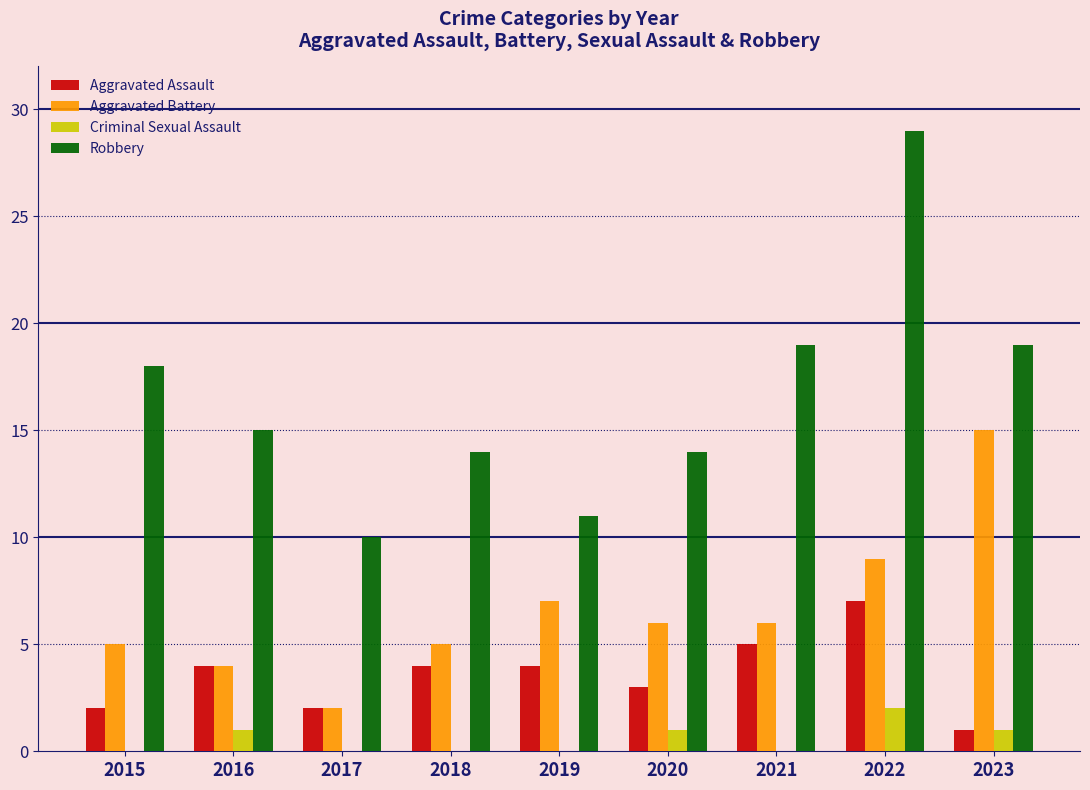

Read the Aggravated Assault value at 2022.

7